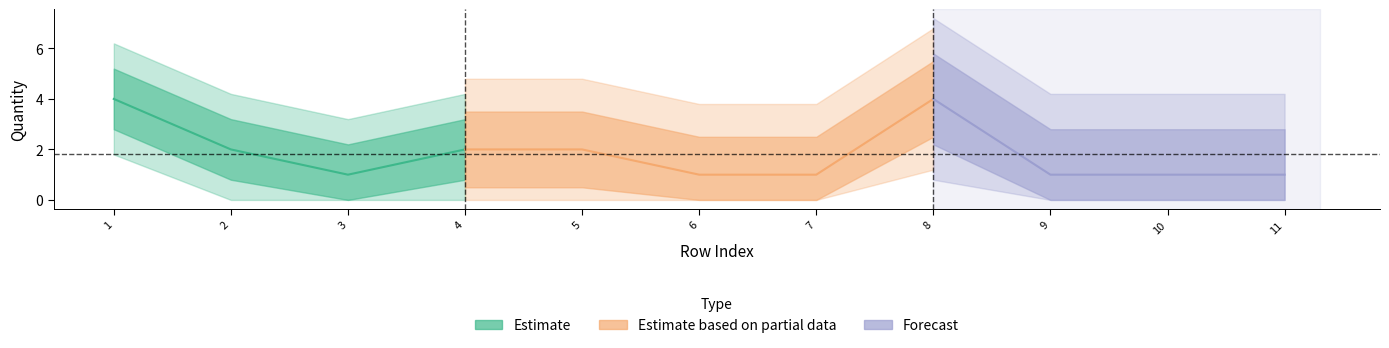

What is the difference between the maximum and minimum values?

3